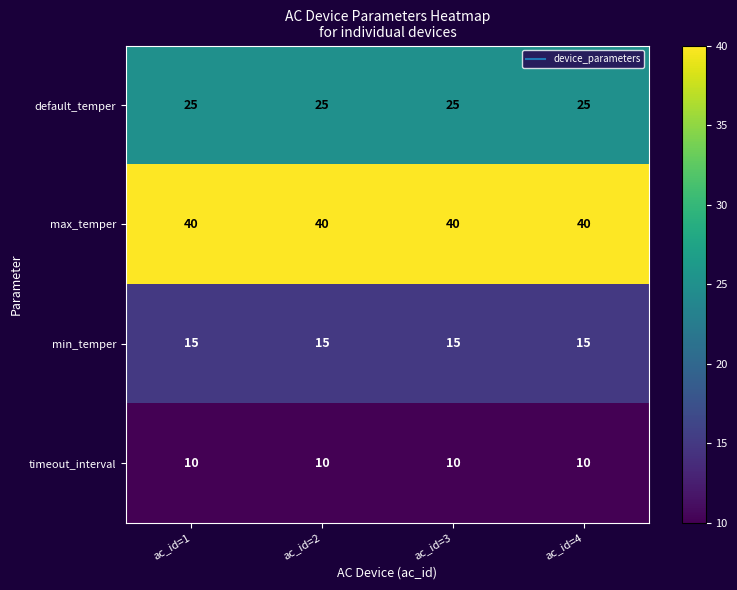

What is the smallest value displayed?

10